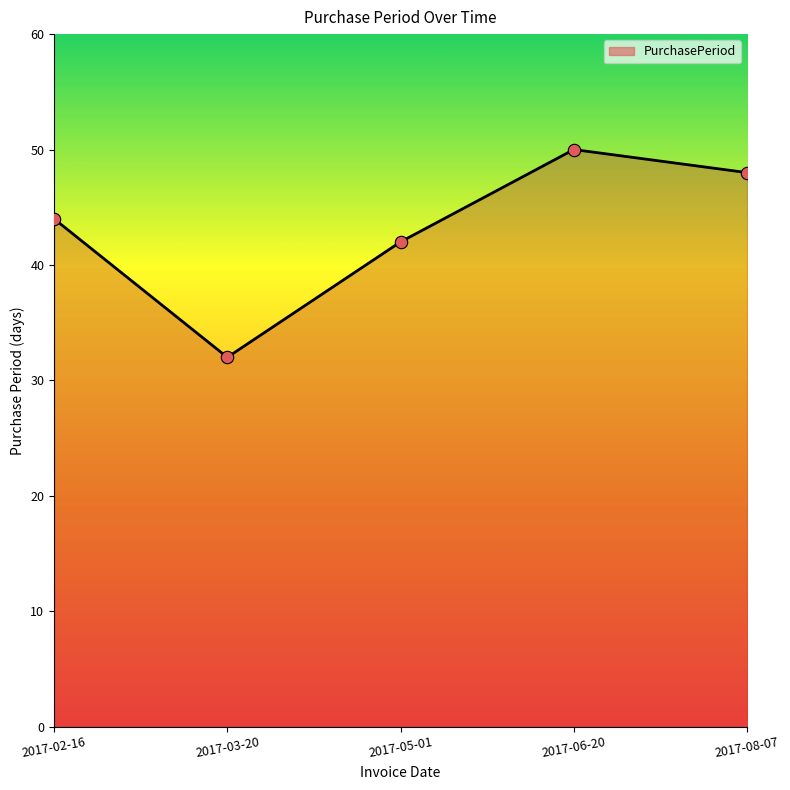

Which has a higher value, 2017-06-20 or 2017-03-20?

2017-06-20